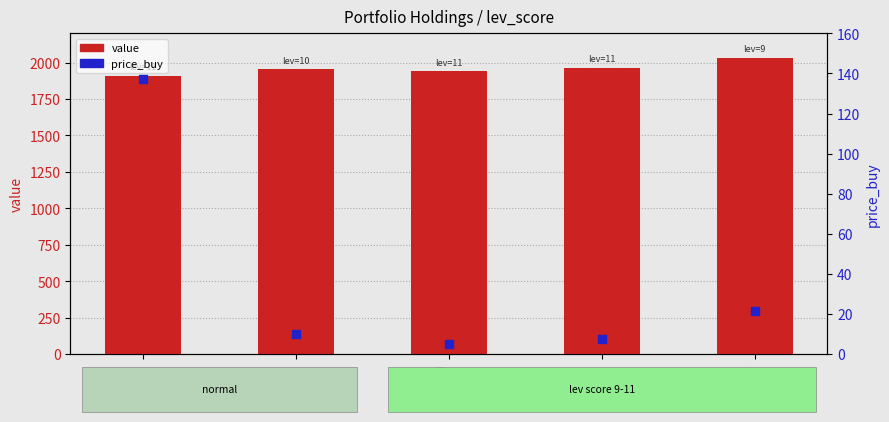

Which series contains the lowest Y value?

price_buy